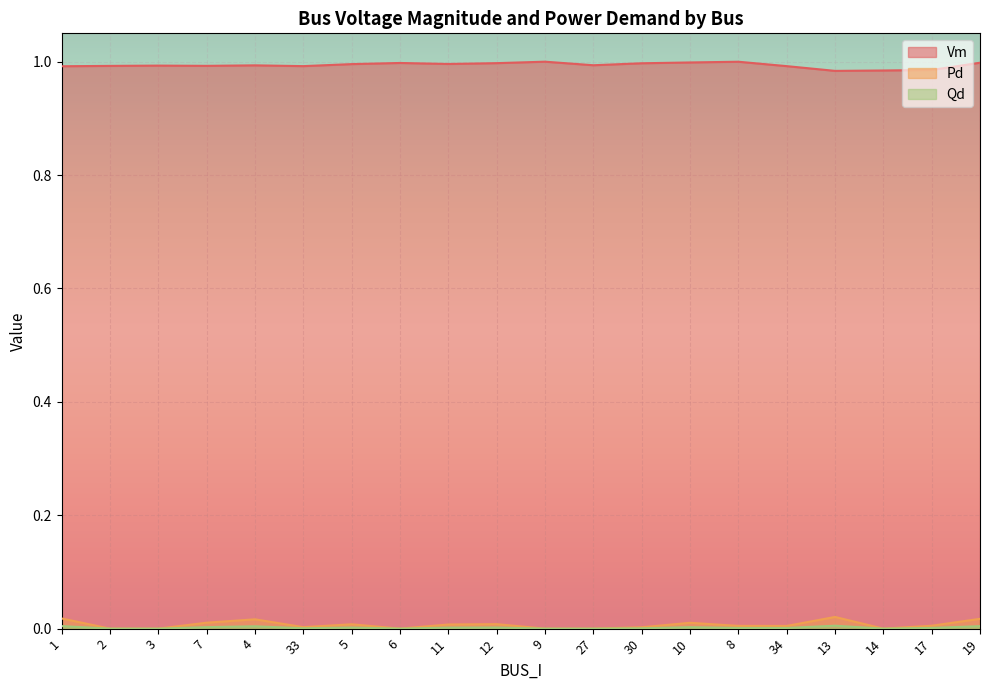

List the labels in order of Vm value, smallest first.

13, 14, 17, 1, 34, 33, 2, 7, 3, 4, 27, 5, 11, 30, 12, 6, 19, 10, 8, 9